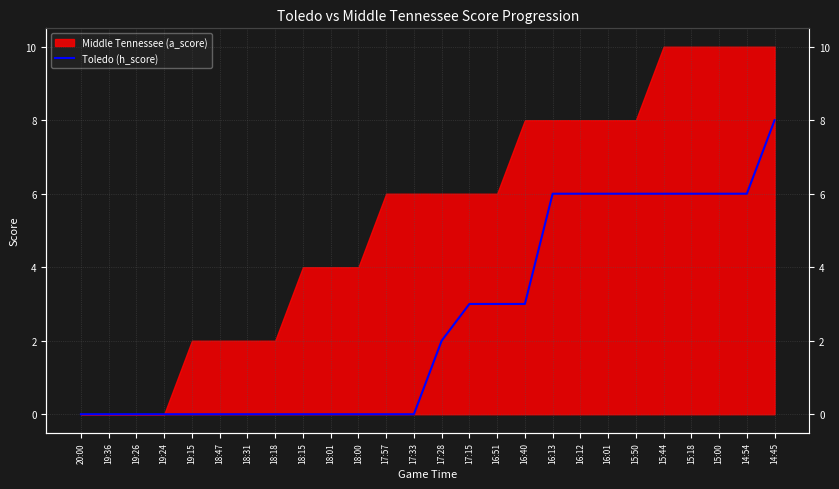

List the labels in order of value, smallest first.

20:00, 19:36, 19:26, 19:24, 19:15, 18:47, 18:31, 18:18, 18:15, 18:01, 18:00, 17:57, 17:33, 17:28, 17:15, 16:51, 16:40, 16:13, 16:12, 16:01, 15:50, 15:44, 15:18, 15:00, 14:54, 14:45